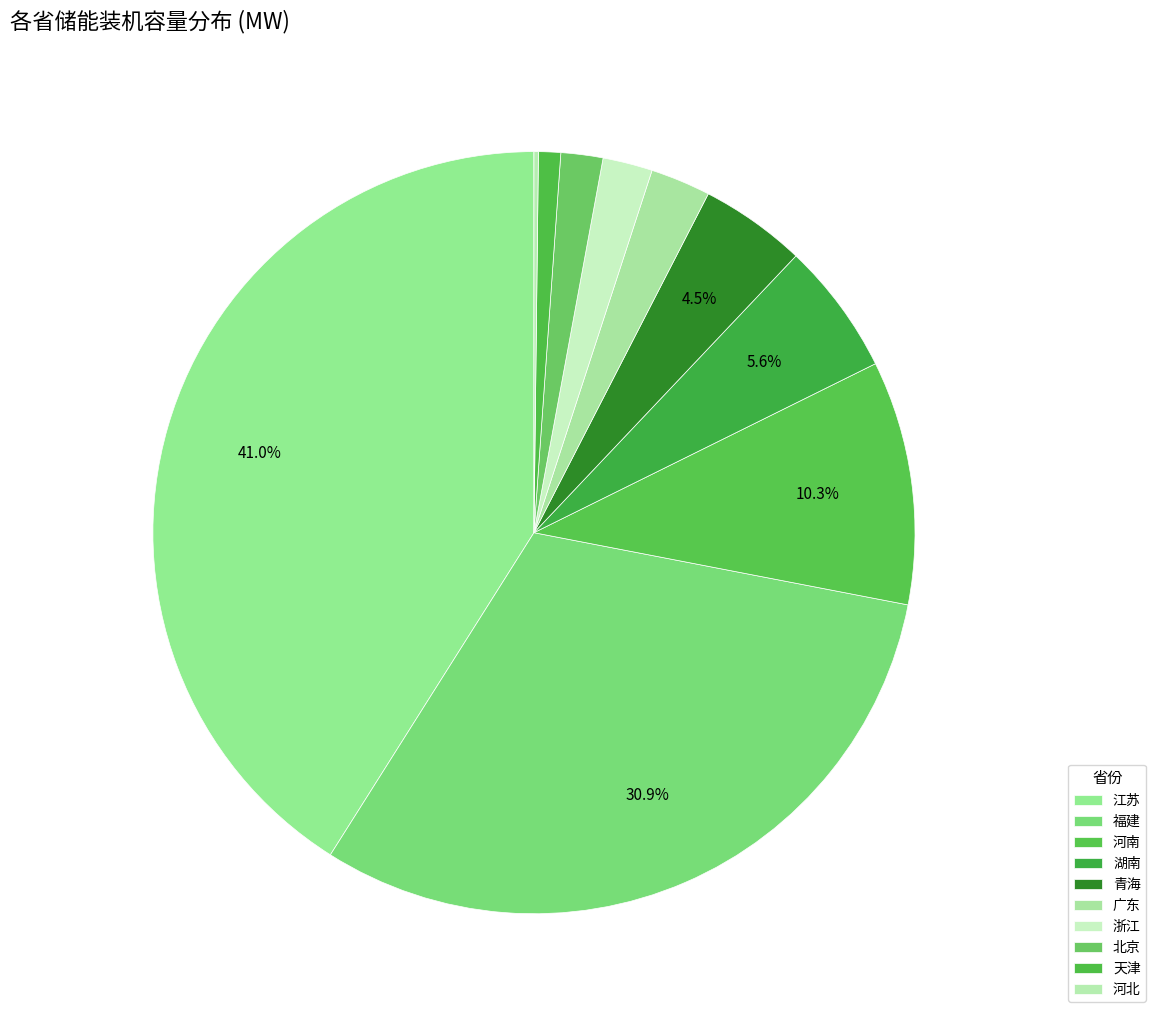

Is it true that 青海 is 4% of the pie?

True